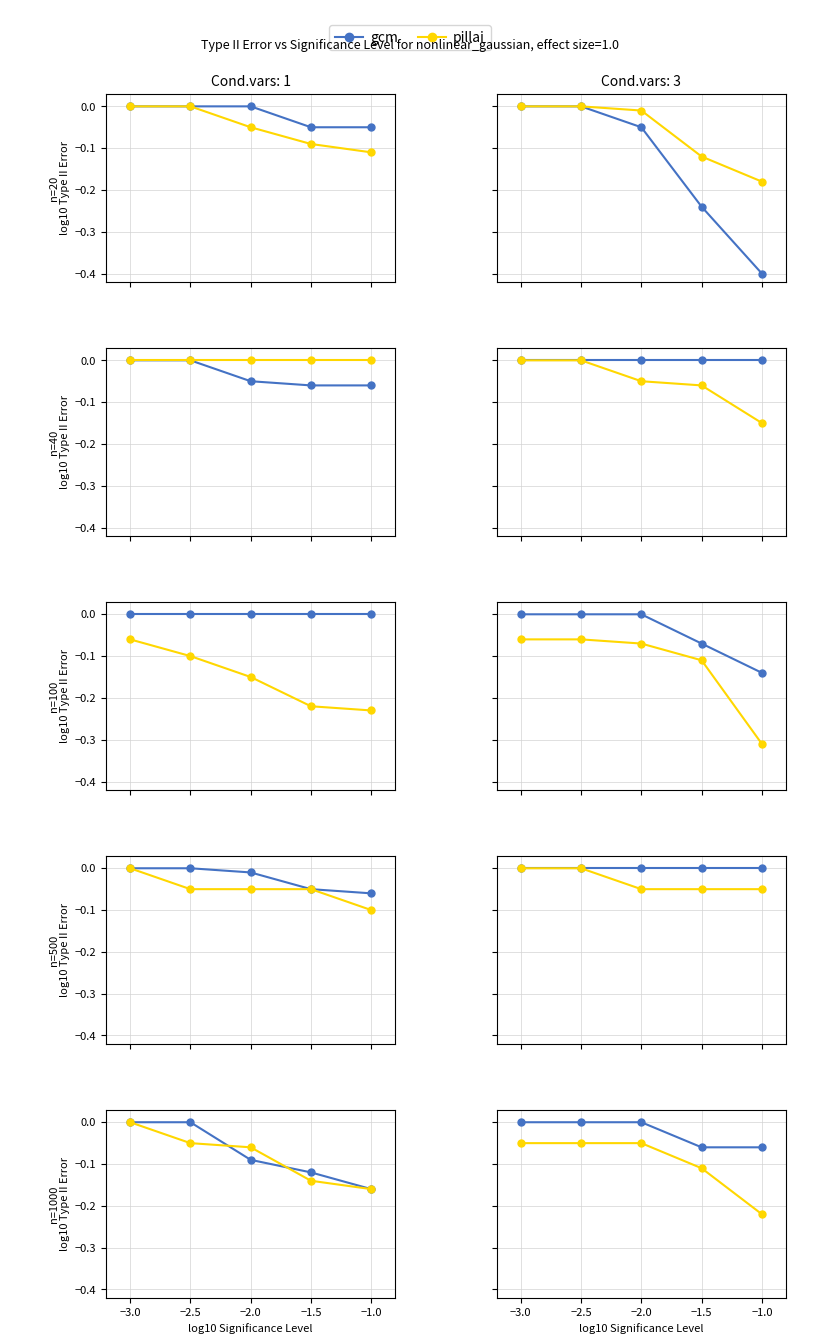

Rank the series by their maximum value, from lowest to highest.

pillai, gcm